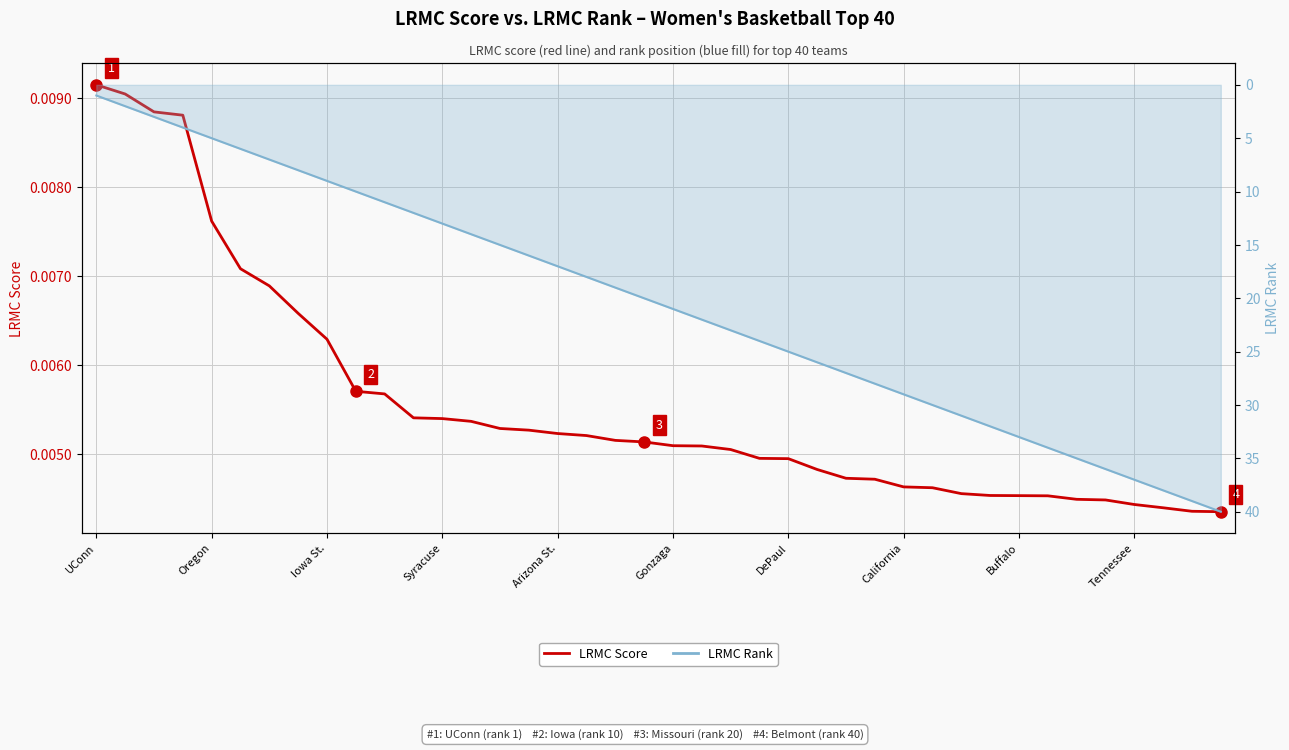

True or false: LRMC Rank (right axis) and LRMC Score (left axis) intersect in this chart.

False